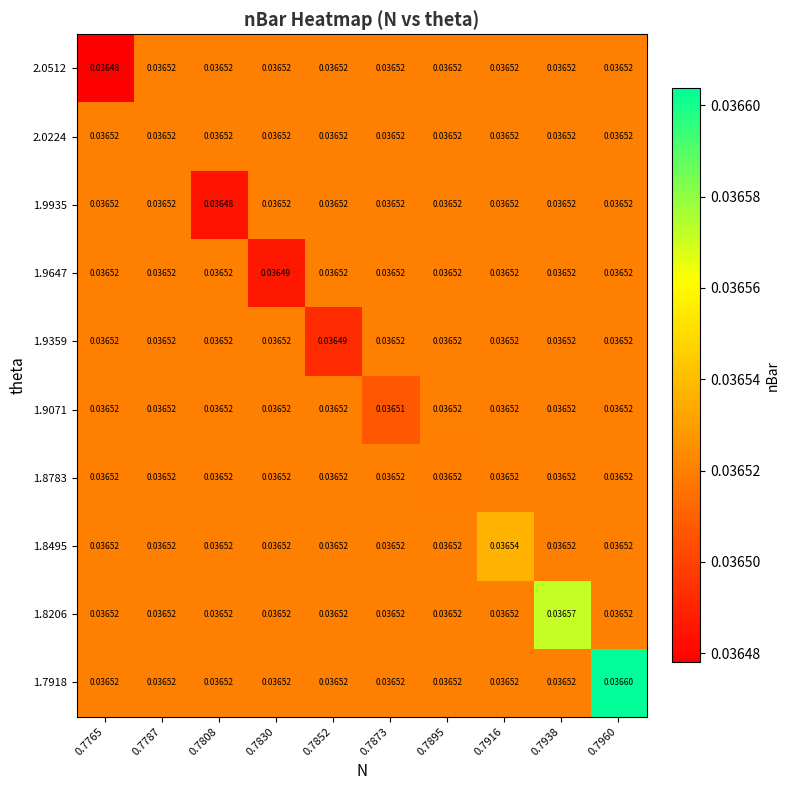

At which category is the sum across all series the highest?

0.7960